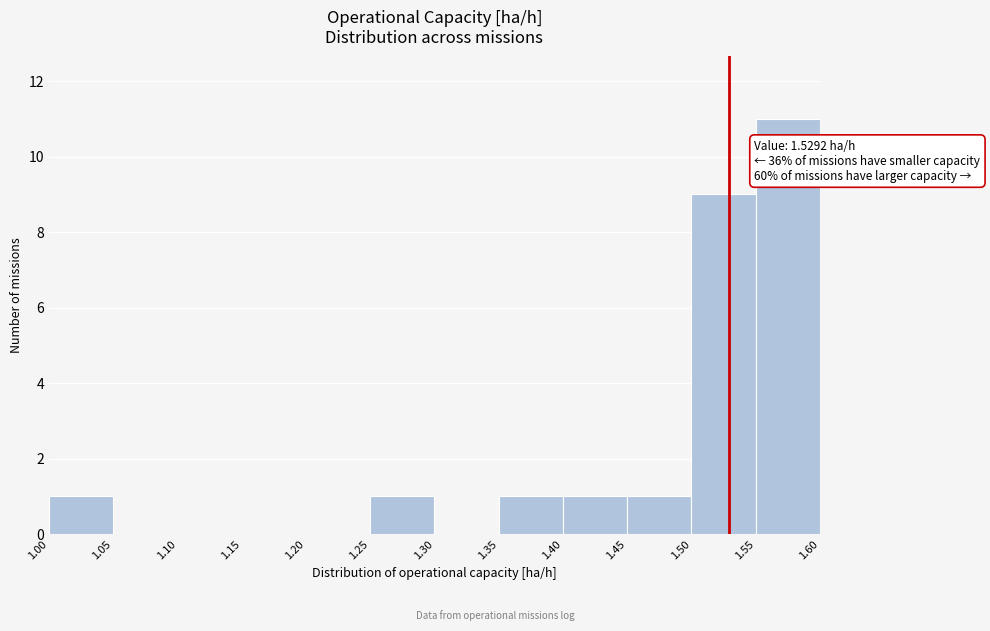

Which range on the x-axis has the tallest bar?

1.55 to 1.60